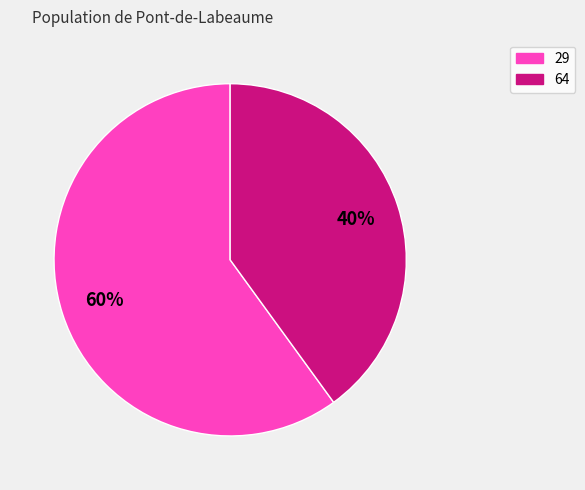

Does any single category account for the majority?

Yes